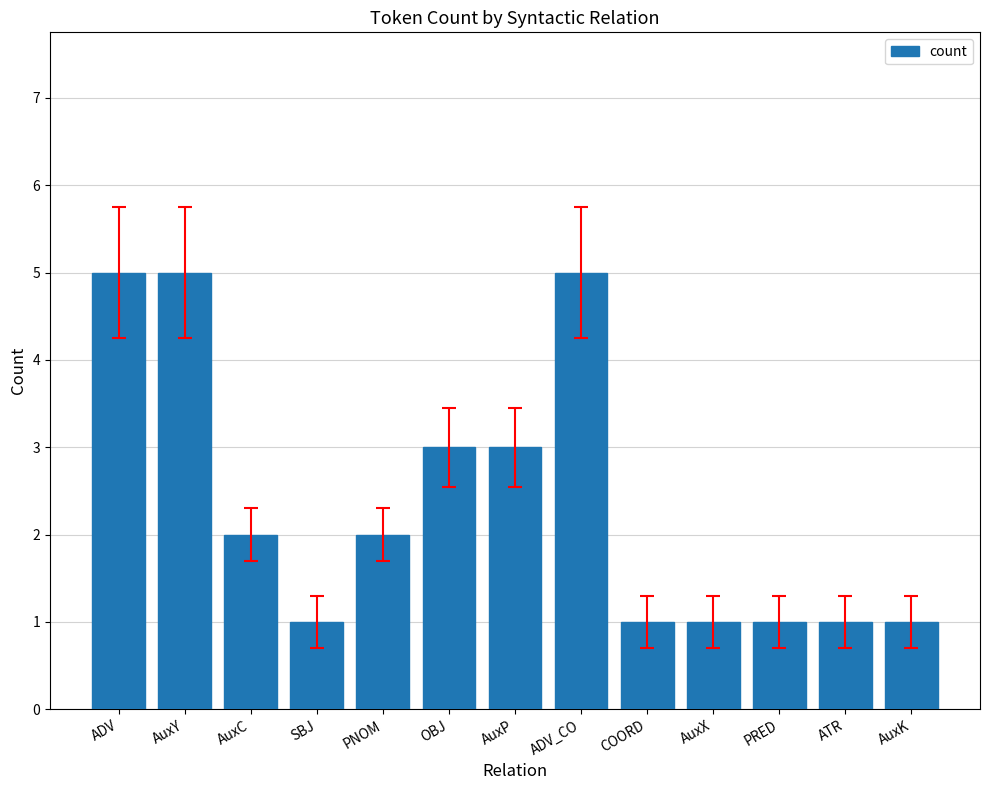

What is the label of the 2nd bar from the right?

ATR